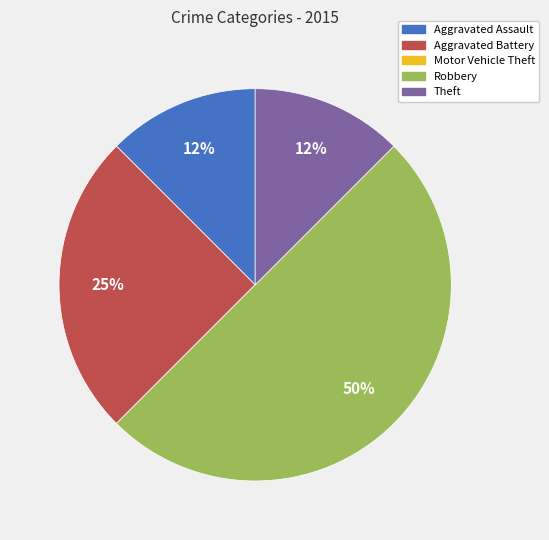

Is it true that Aggravated Battery is 25% of the pie?

True